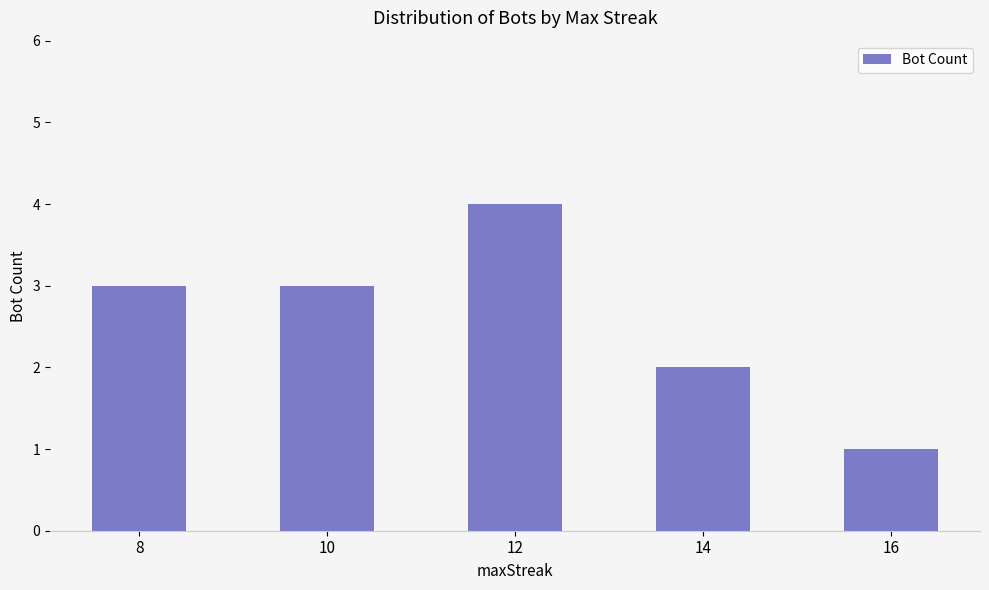

What is the ratio of the value at 16 to the value at 10?

0.3